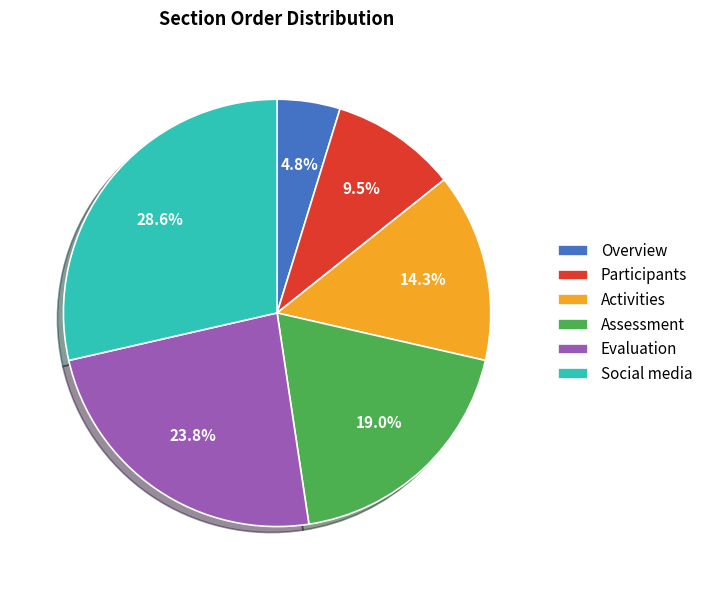

To the nearest percent, what is the combined percentage of Activities and Social media?

43%